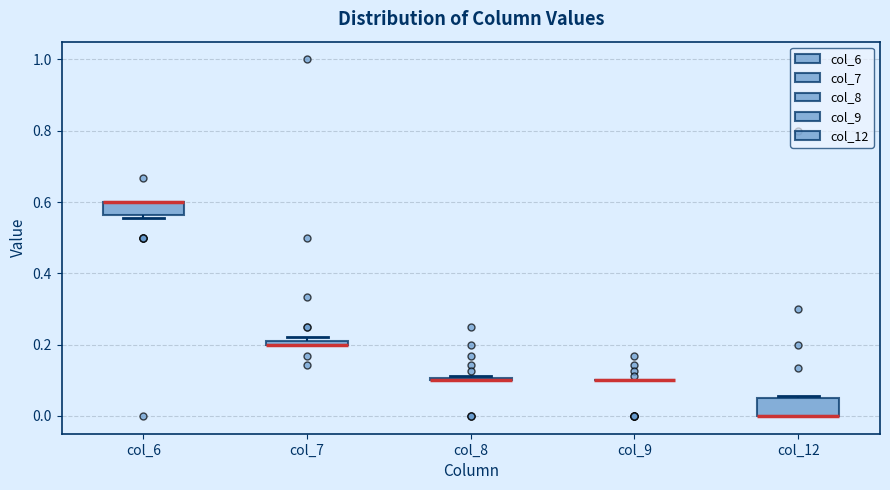

Where is the upper edge of the box for col_7 on the y-axis? The values are not printed on the chart, so give them approximately, as read against the axis.

0.22